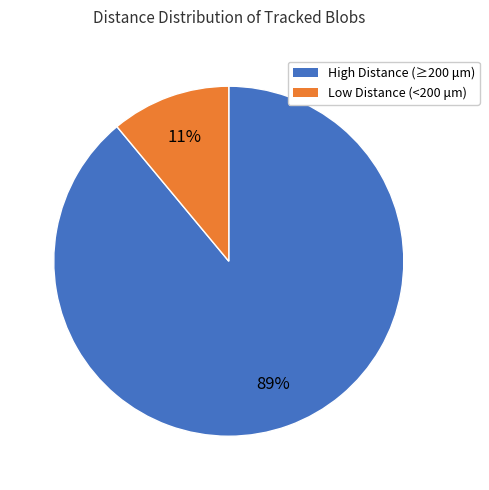

Is there any slice that represents more than half of the pie?

Yes